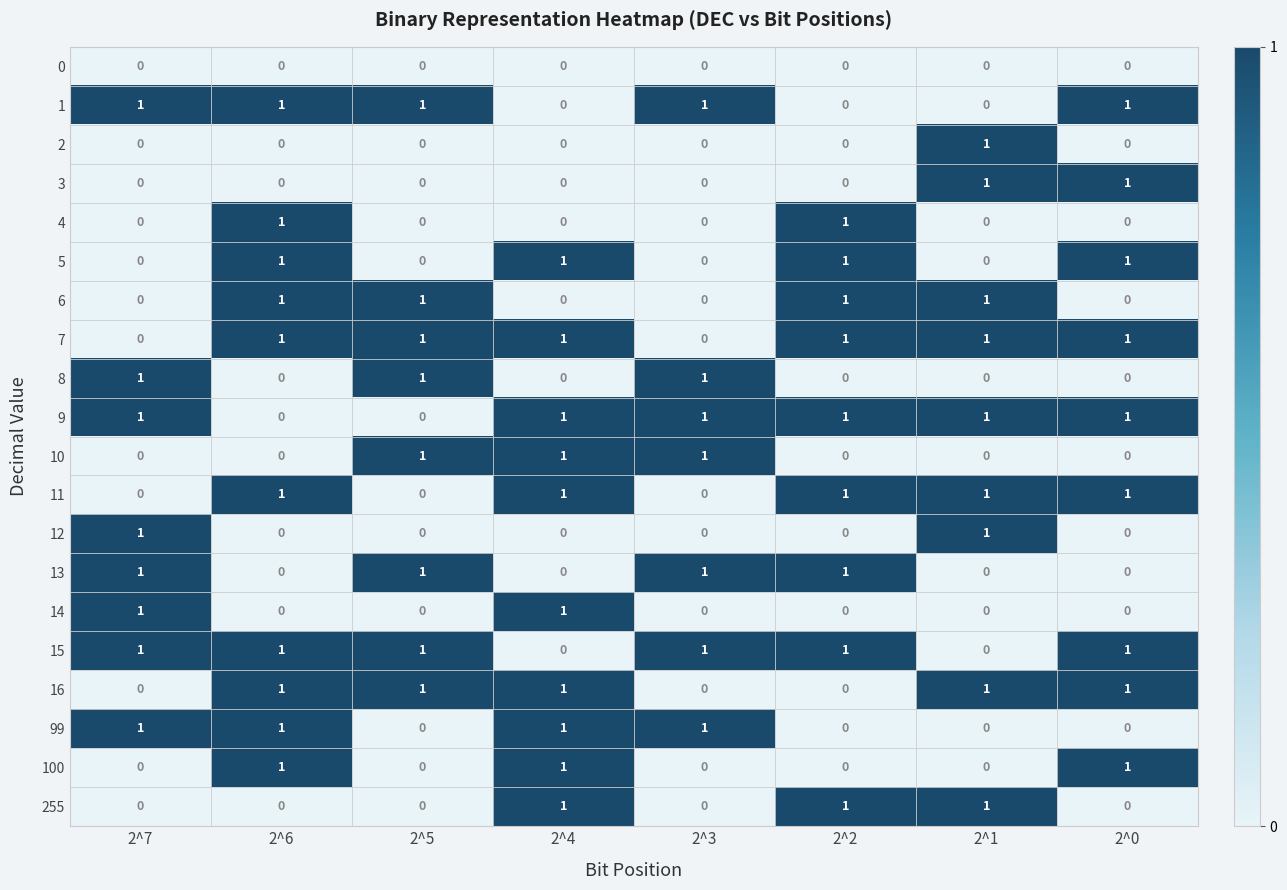

How many 11 values are between 0 and 1?

8